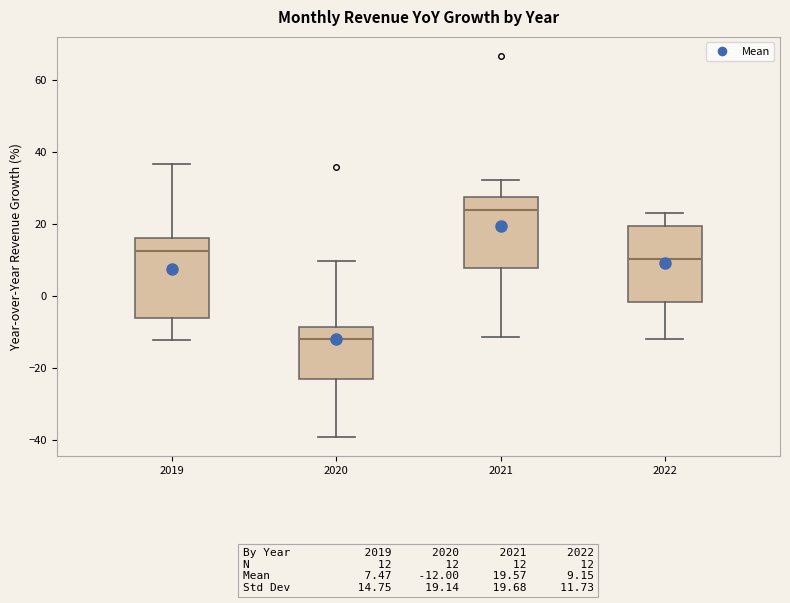

Which box's median line is the lowest?

2020